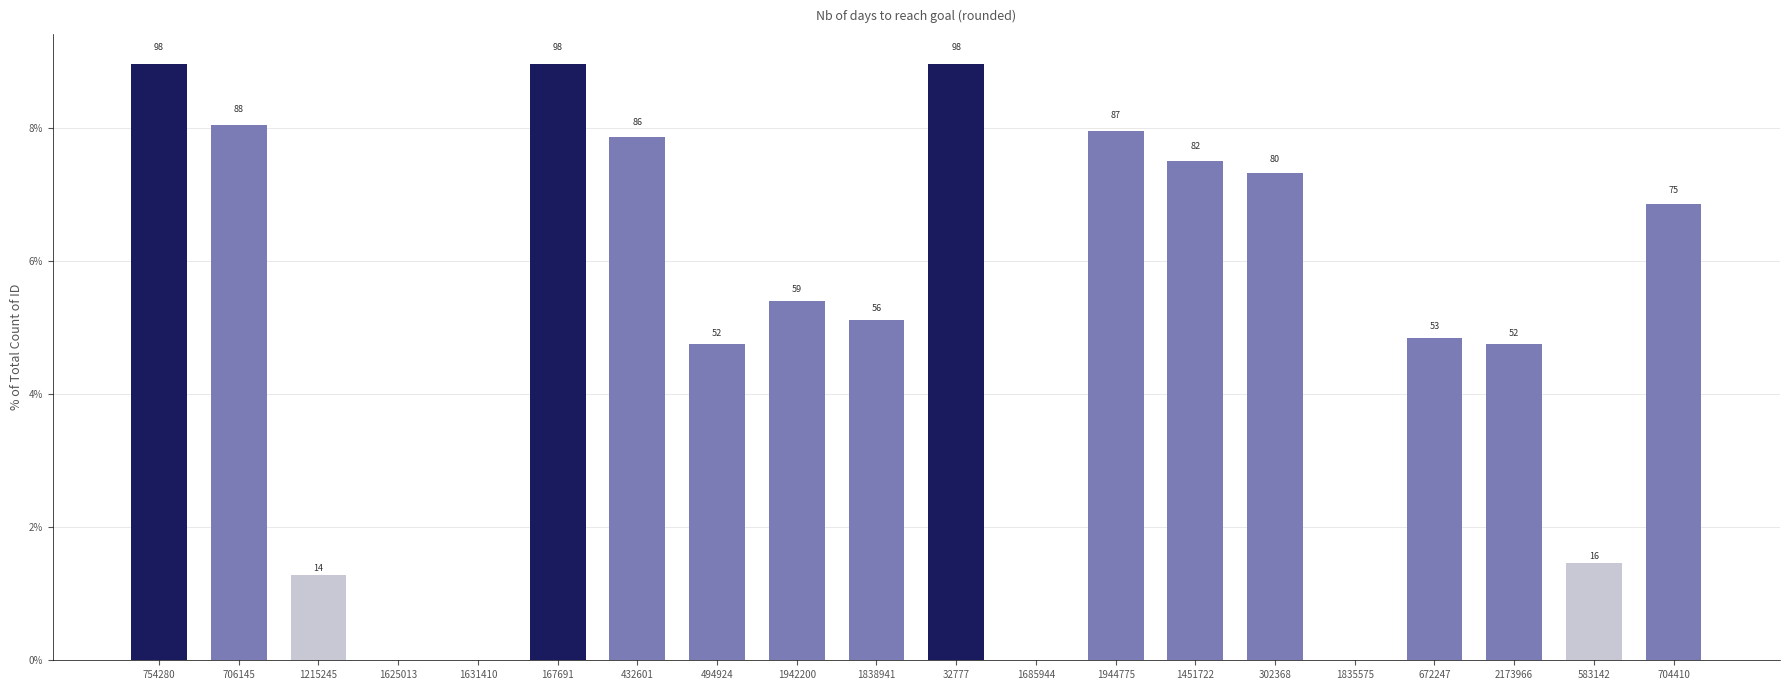

Between 302368 and 1685944, which is larger?

302368